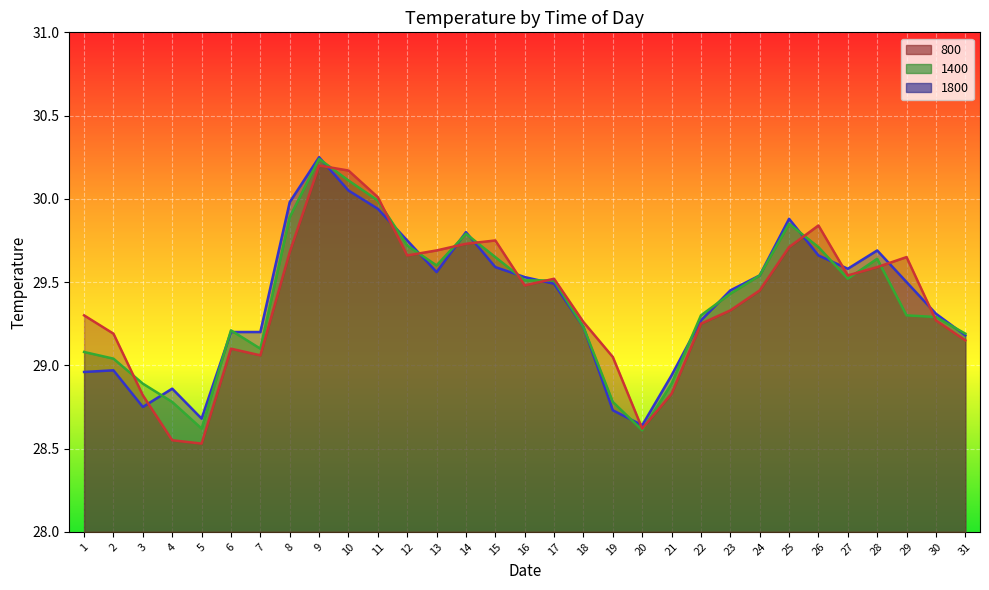

Which series ends up on top after the final intersection of 1400 and 1800?

1400